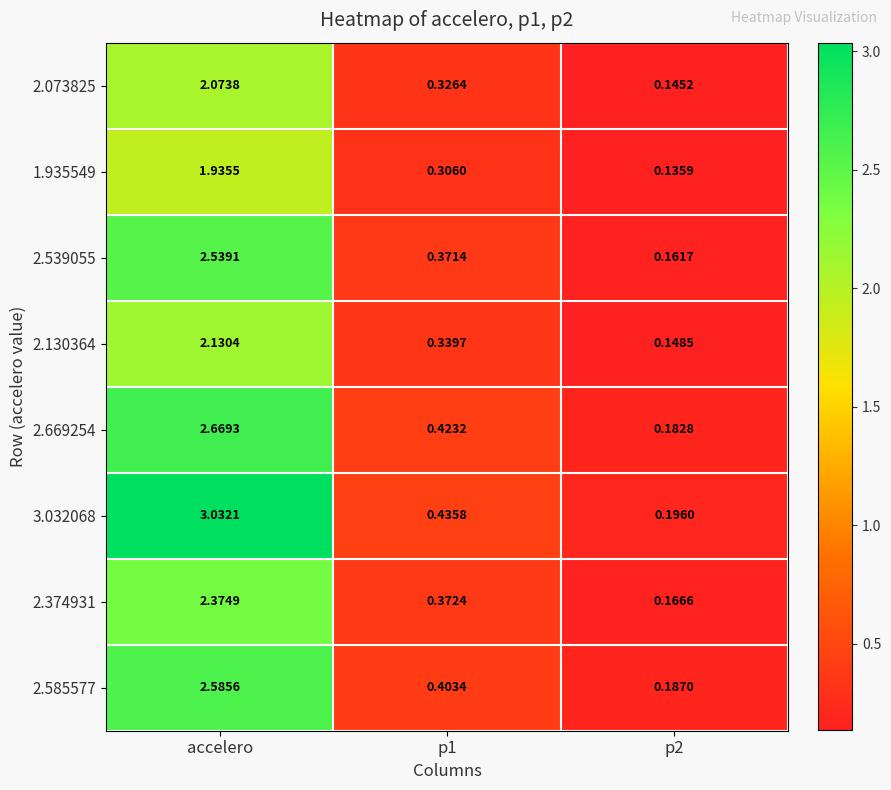

Is the value of 3.032068 at p2 greater than the value of 2.130364 at p2?

Yes